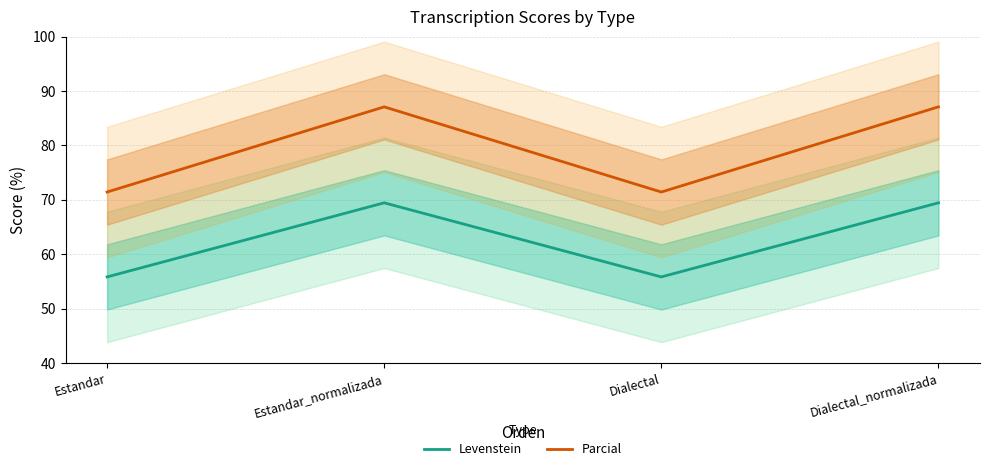

The value of Parcial at Estandar is 71.4. True or false?

True